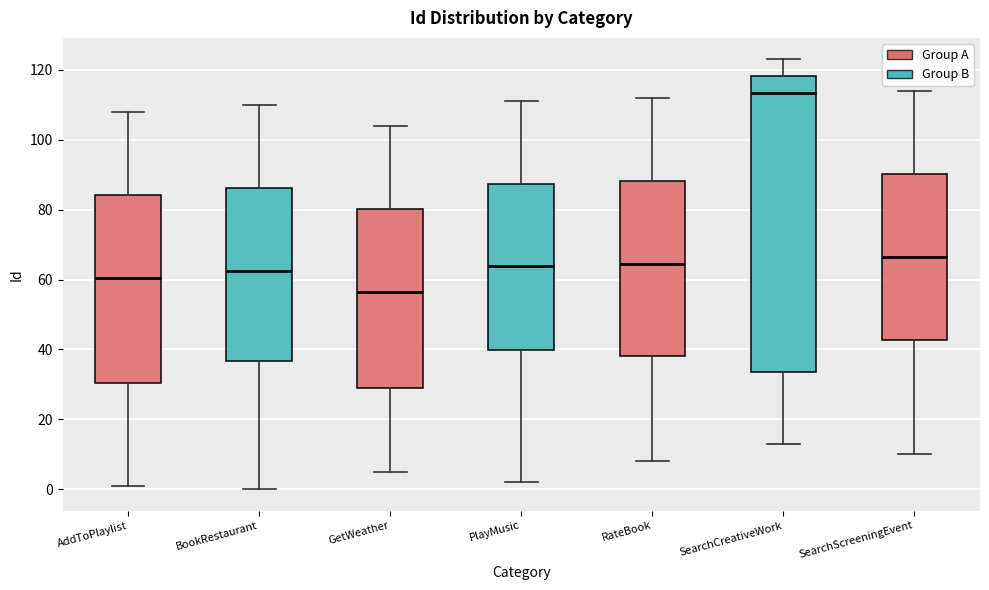

Reading left to right, read every box against the y-axis: the position of its median line, the range the box covers, and the ends of its whiskers. The values are not printed on the chart, so give them approximately, as read against the axis.

AddToPlaylist: median 60, box 30 to 84, whiskers 2 to 108
BookRestaurant: median 62, box 36 to 86, whiskers 0 to 110
GetWeather: median 56, box 30 to 80, whiskers 6 to 104
PlayMusic: median 64, box 40 to 88, whiskers 2 to 112
RateBook: median 64, box 38 to 88, whiskers 8 to 112
SearchCreativeWork: median 114, box 34 to 118, whiskers 14 to 124
SearchScreeningEvent: median 66, box 42 to 90, whiskers 10 to 114